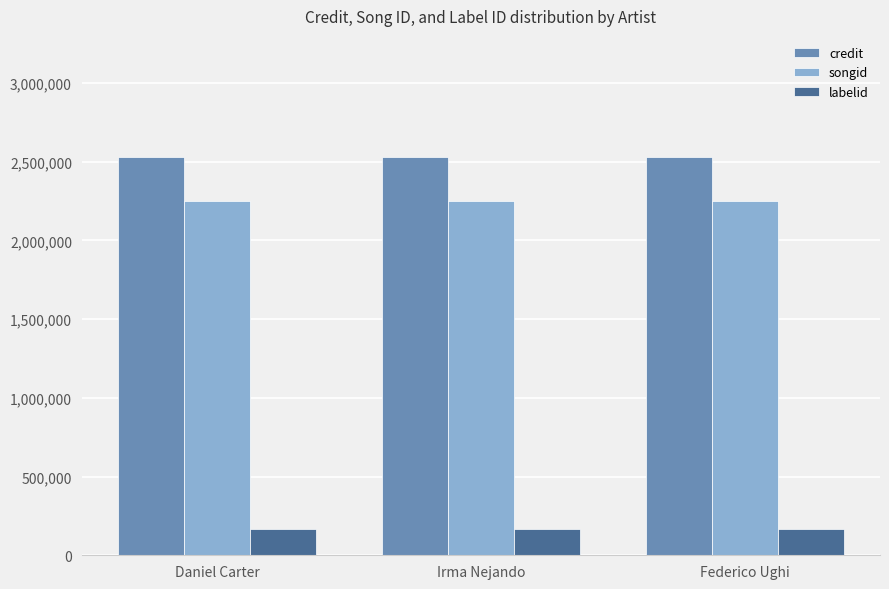

What is the label of the 2nd bar from the right?

Irma Nejando